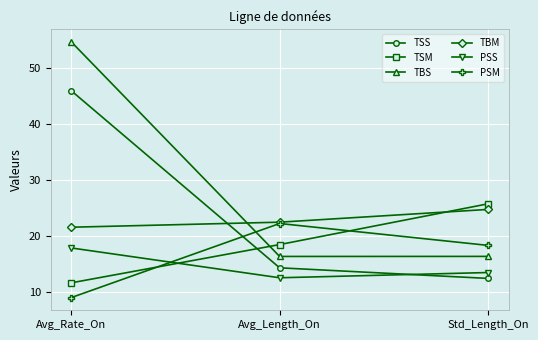

What is the minimum value shown in the chart?

9.0